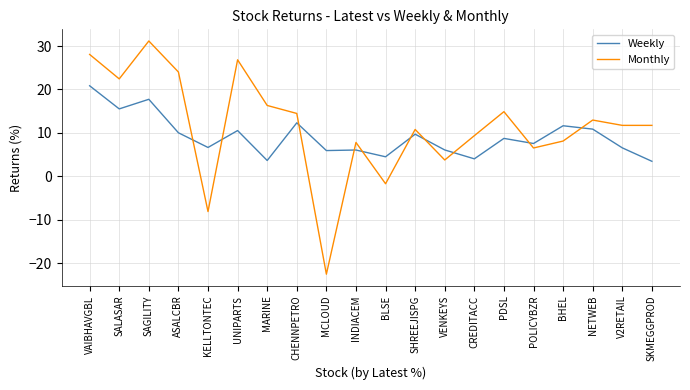

What is the approximate value of Monthly at POLICYBZR?

6.5